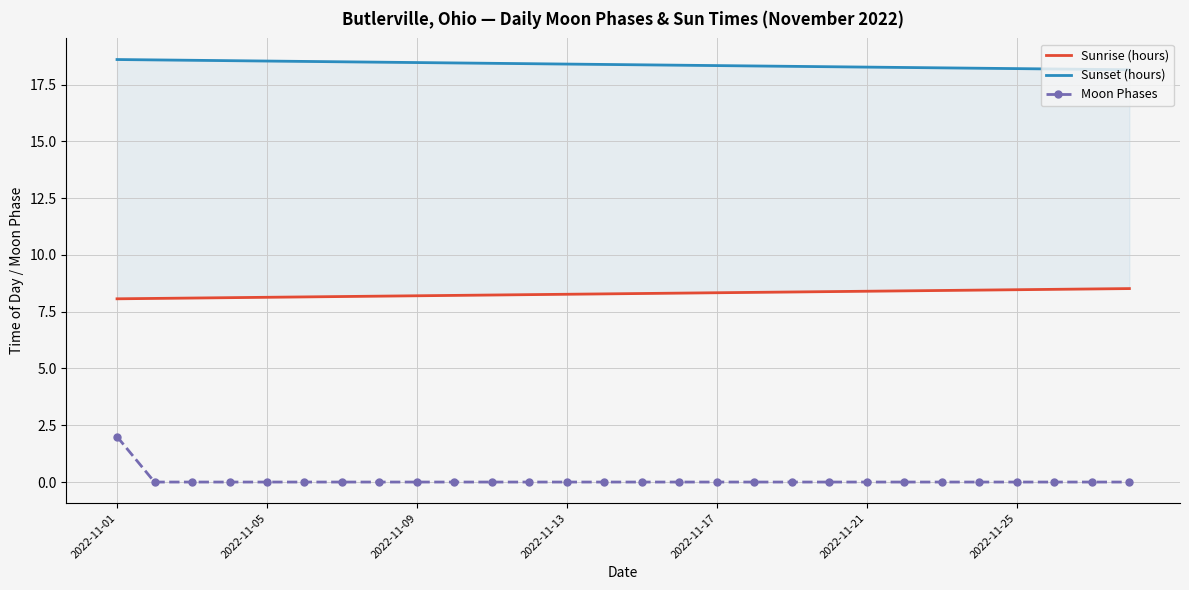

What is the difference between the maximum and second lowest values in the Moon Phases series?

2